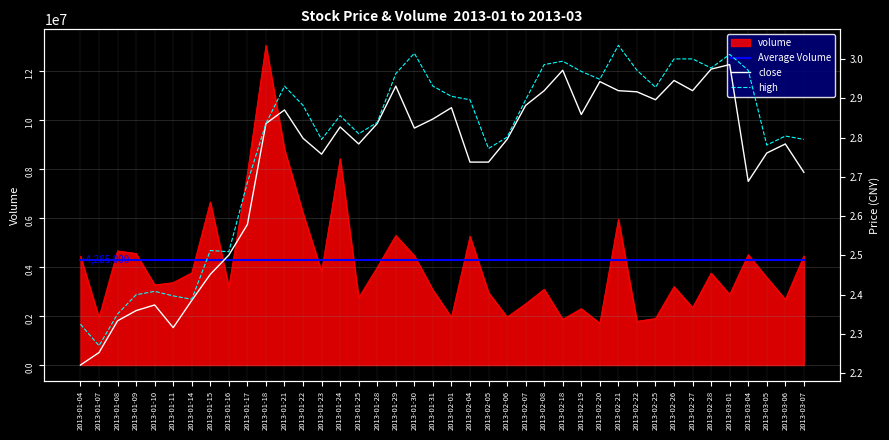

What is the value of the high point at the 34th from the left?

3.0